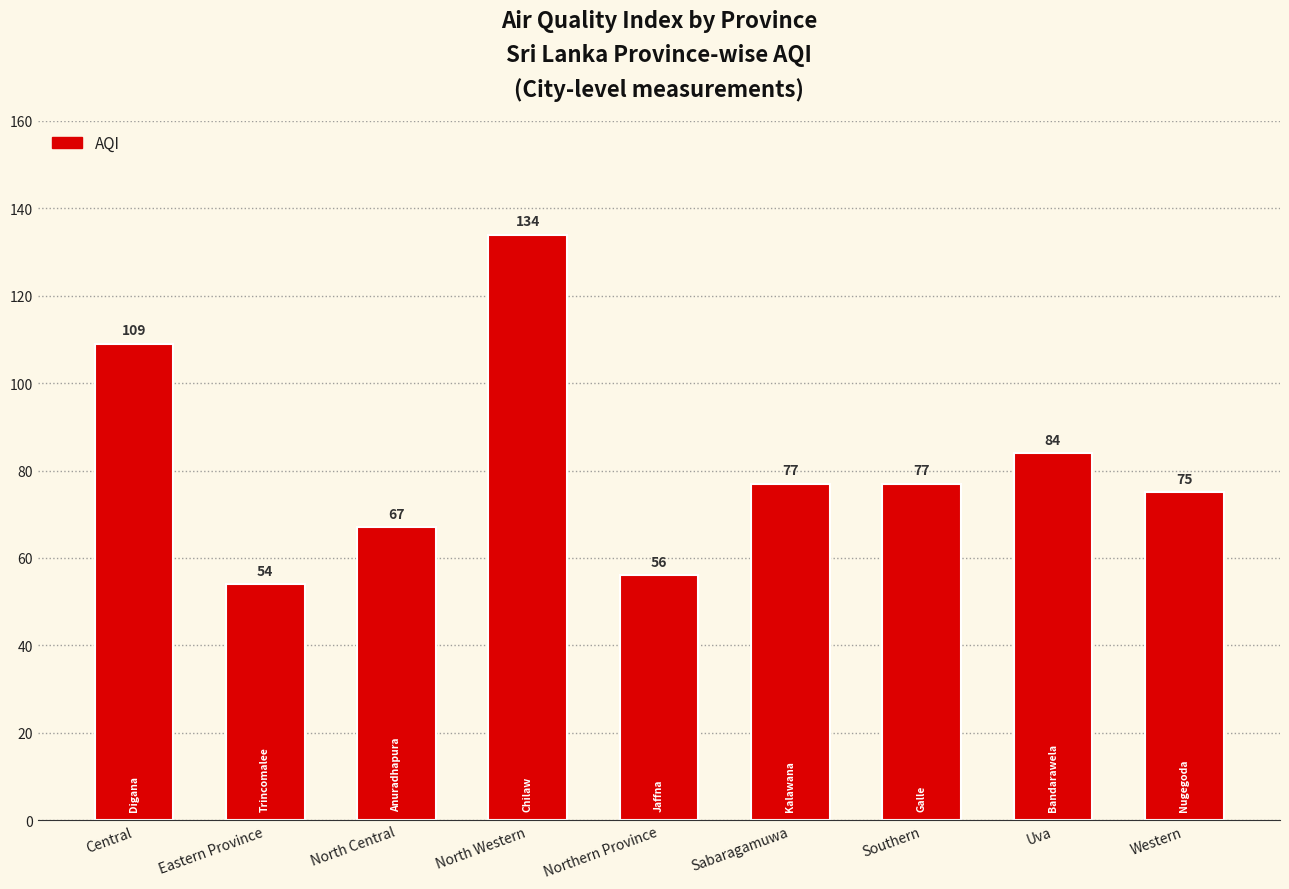

The chart shows a value of 241 at North Western. True or false?

False